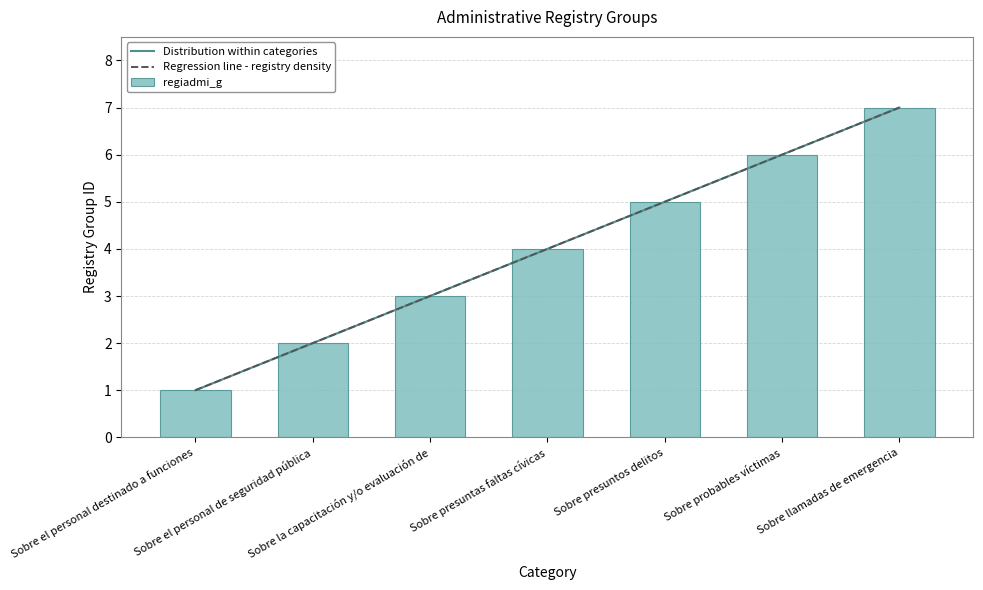

Rank the categories by value from highest to lowest.

Sobre llamadas de emergencia, Sobre probables víctimas, Sobre presuntos delitos, Sobre presuntas faltas cívicas, Sobre la capacitación y/o evaluación de, Sobre el personal de seguridad pública, Sobre el personal destinado a funciones